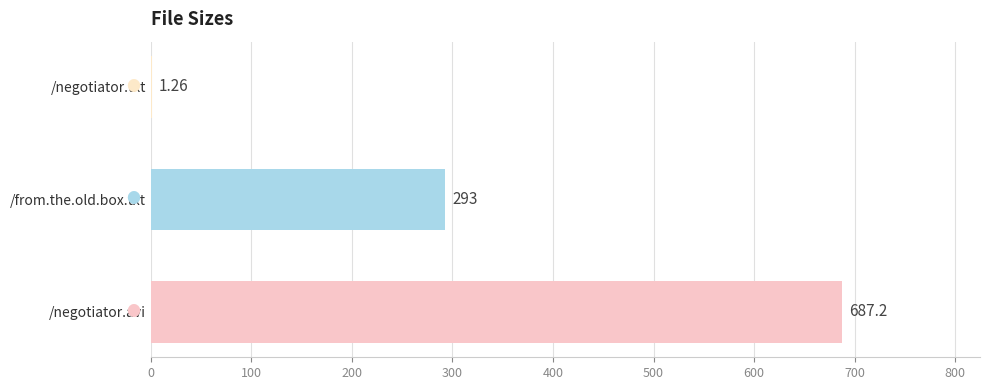

Which category has the highest value across all series?

/negotiator.avi